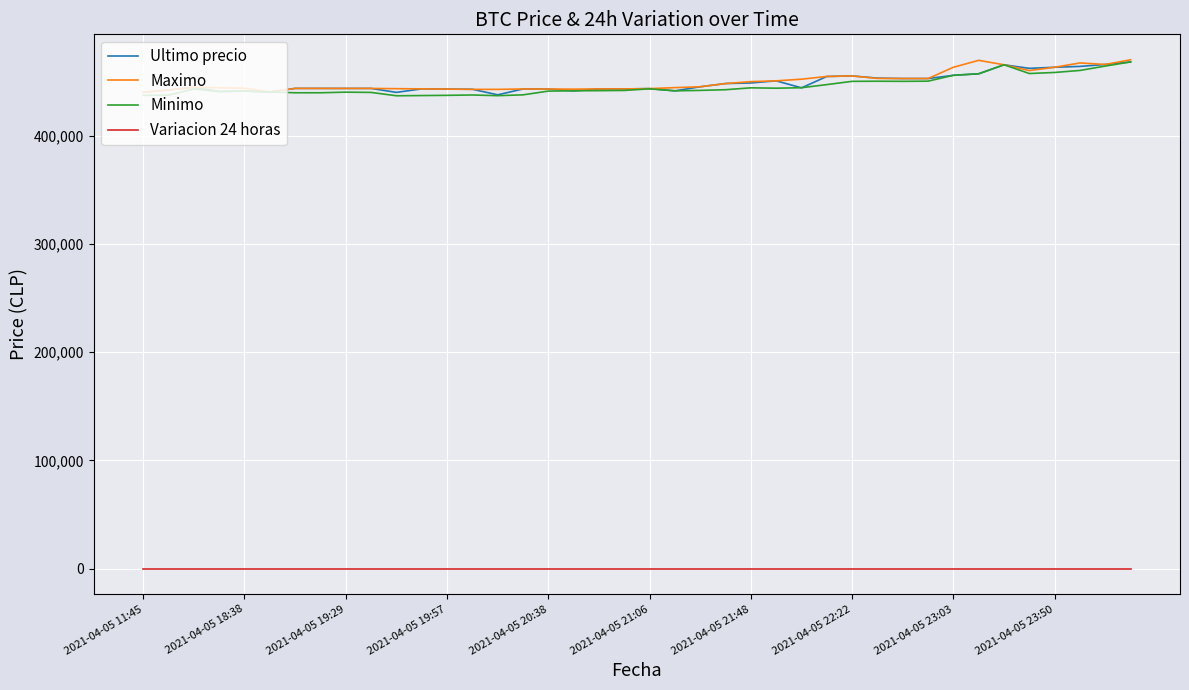

What are all the series names shown in the legend?

Ultimo precio, Maximo, Minimo, Variacion 24 horas